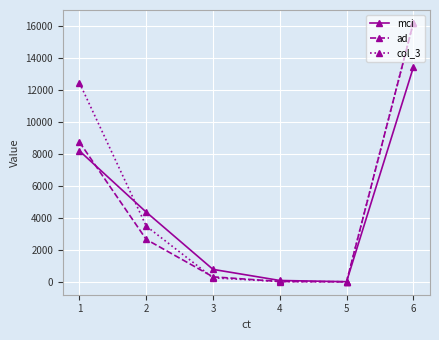

How many times do ad and mci cross each other?

2